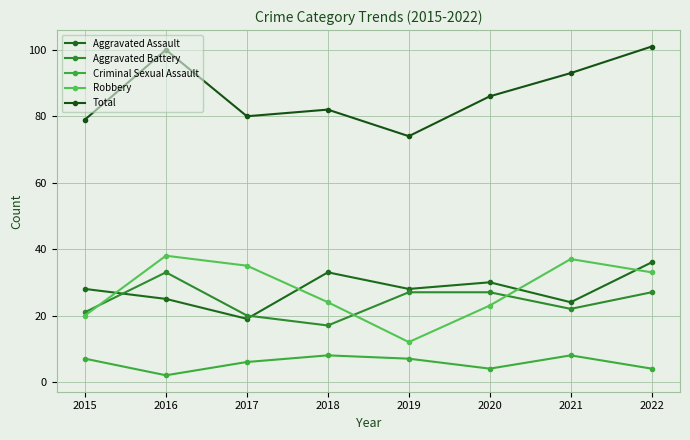

At which category is the sum across all series the highest?

2022